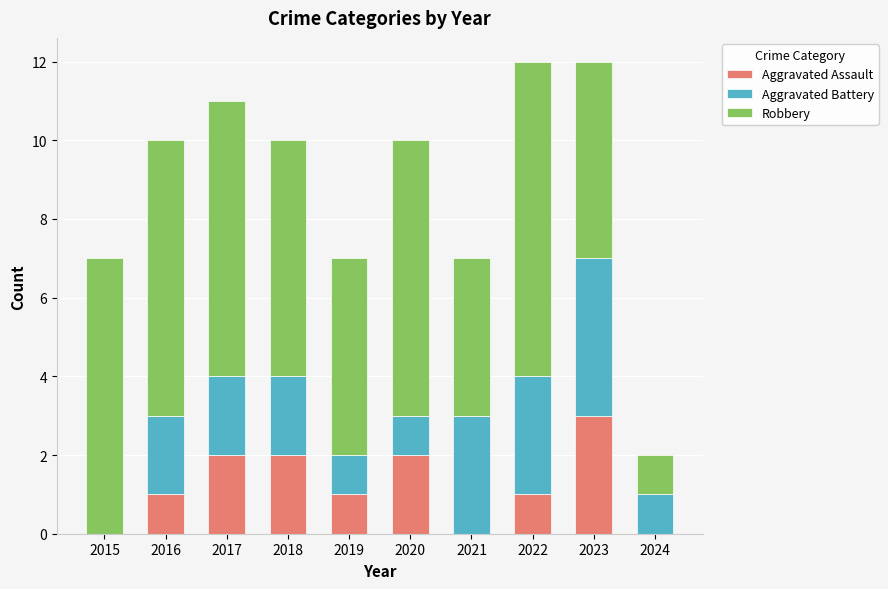

What is the total value across all series at 2023?

12